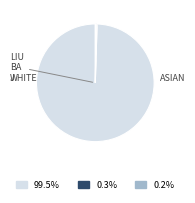

Is there a majority slice in this chart?

Yes